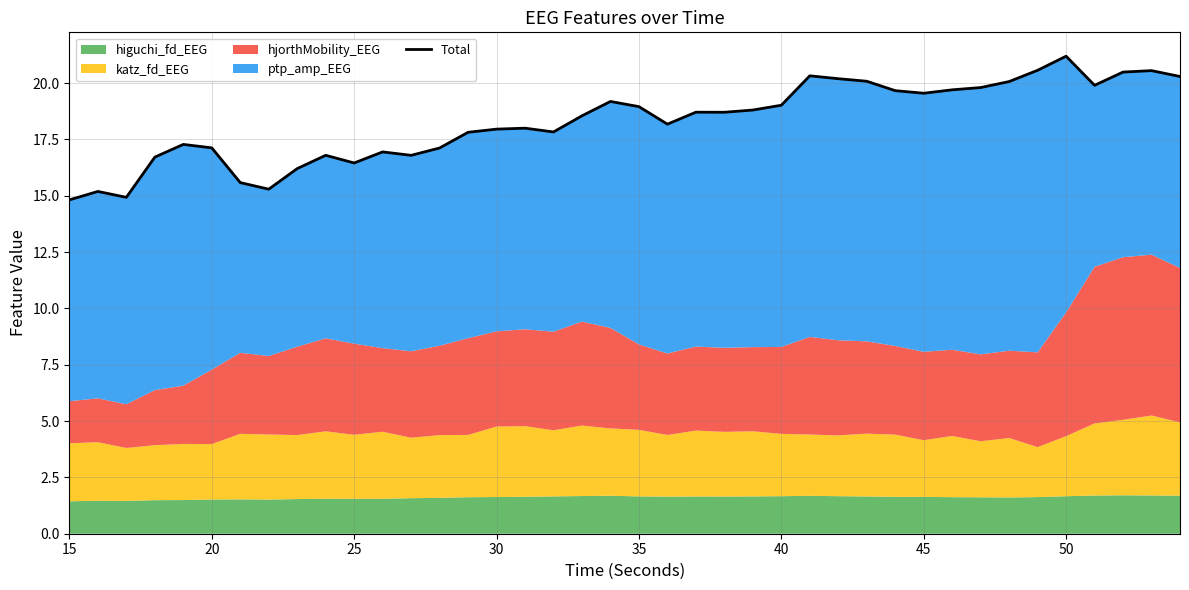

Count the number of categories in the chart.

40